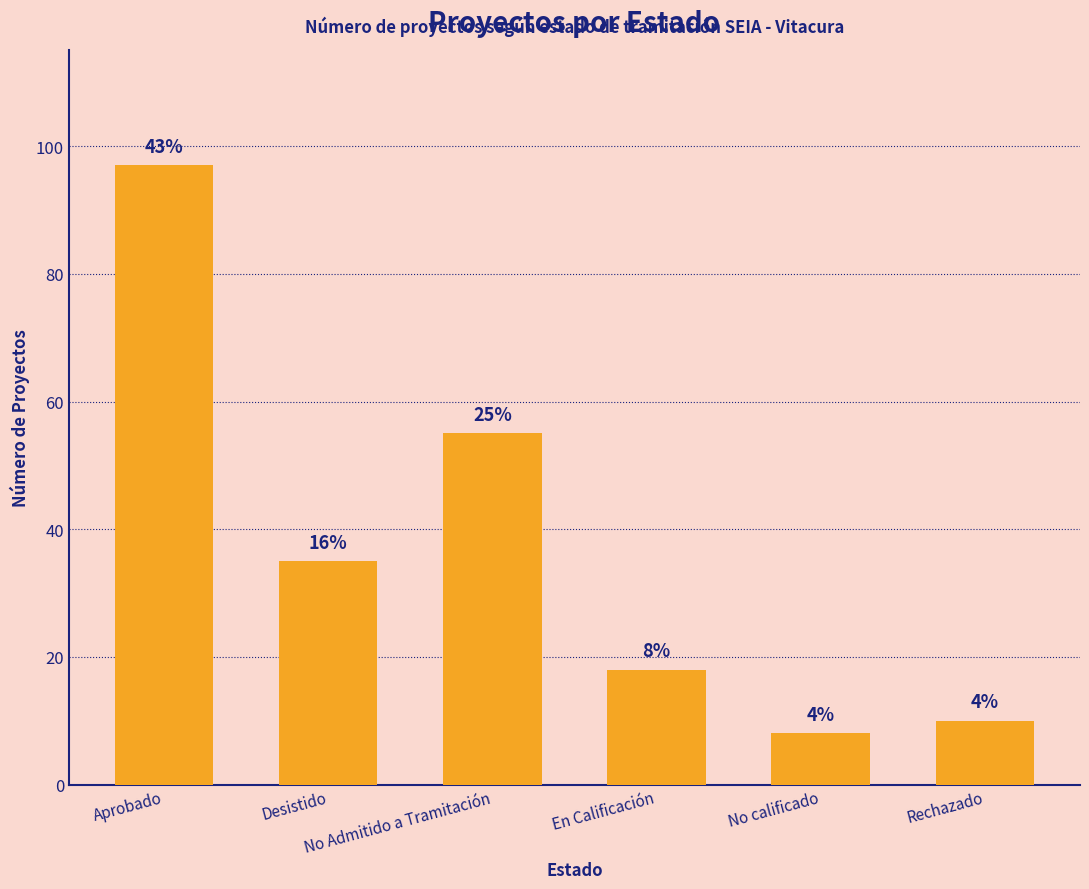

List the labels in order of value, largest first.

Aprobado, No Admitido a Tramitación, Desistido, En Calificación, Rechazado, No calificado